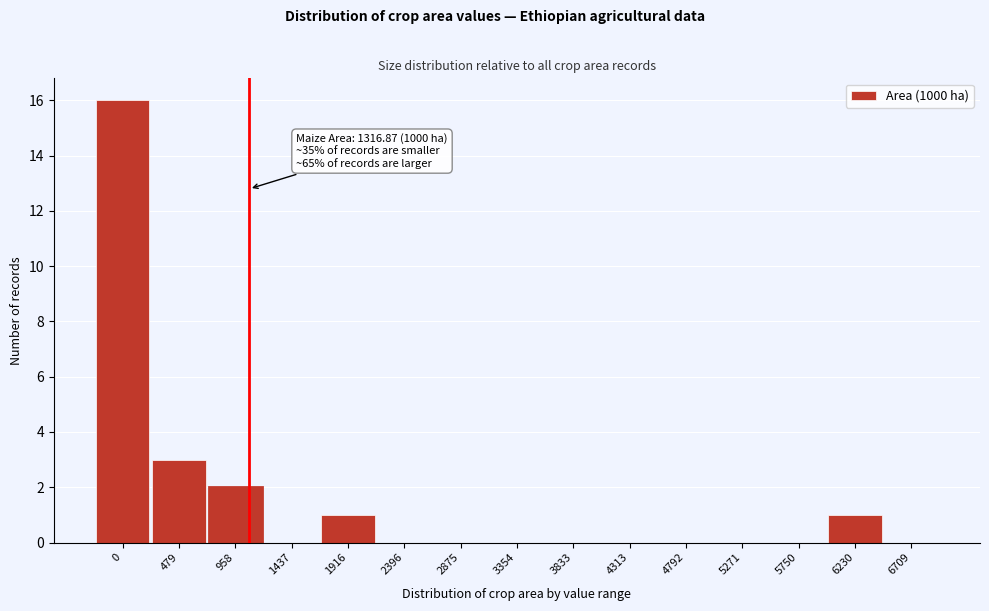

Reading left to right, what are all the values shown in this chart?

0=16	479=3	958=2	1437=0	1916=1	2396=0	2875=0	3354=0	3833=0	4313=0	4792=0	5271=0	5750=0	6230=1	6709=0